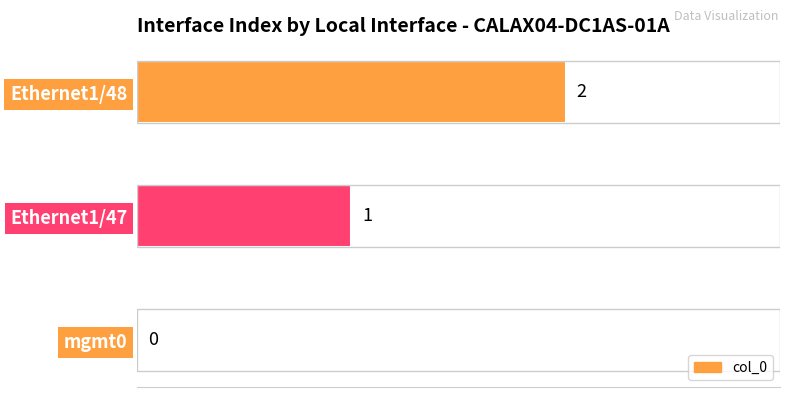

The chart shows a value of 0 at mgmt0. True or false?

True